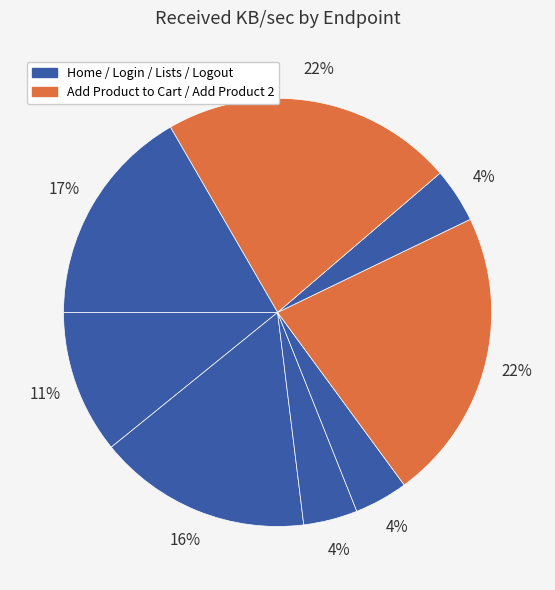

Count the number of slices in the pie.

8